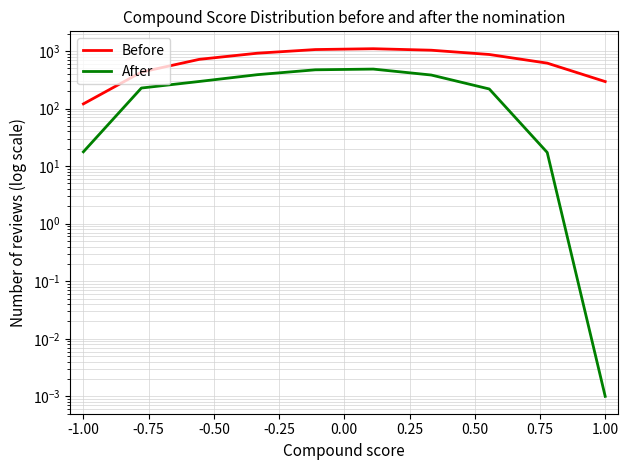

True or false: Before has more than 1 points higher than both neighbors.

False